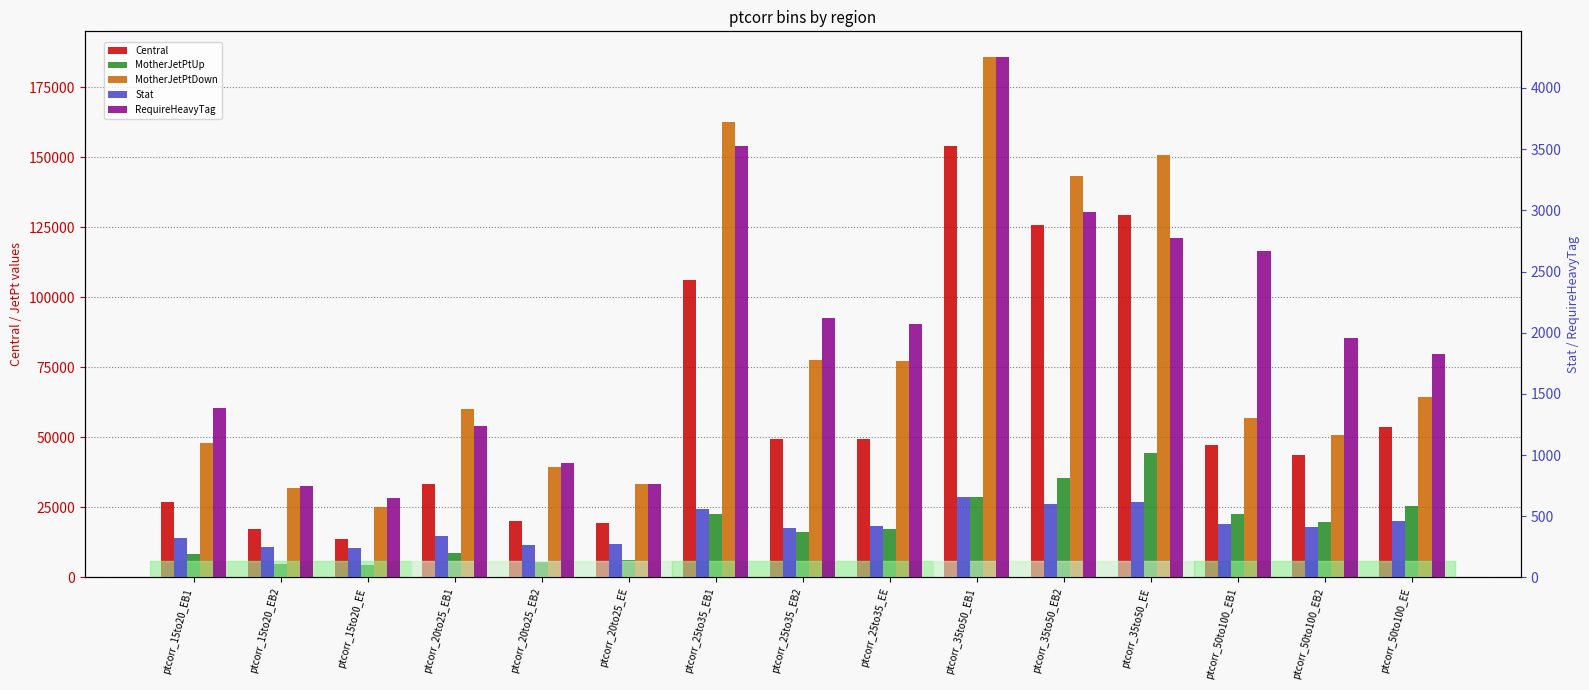

Reading left to right, extract all data points from this chart.

Central: ptcorr_15to20_EB1=27110.9	ptcorr_15to20_EB2=17176.5	ptcorr_15to20_EE=13887.8	ptcorr_20to25_EB1=33477.3	ptcorr_20to25_EB2=20006.5	ptcorr_20to25_EE=19383.1	ptcorr_25to35_EB1=106089.0	ptcorr_25to35_EB2=49537.6	ptcorr_25to35_EE=49408.5	ptcorr_35to50_EB1=153940.1	ptcorr_35to50_EB2=125744.8	ptcorr_35to50_EE=129345.2	ptcorr_50to100_EB1=47348.7	ptcorr_50to100_EB2=43551.8	ptcorr_50to100_EE=53860.1
MotherJetPtUp: ptcorr_15to20_EB1=8294.9	ptcorr_15to20_EB2=4739.7	ptcorr_15to20_EE=4297.4	ptcorr_20to25_EB1=8742.6	ptcorr_20to25_EB2=5465.0	ptcorr_20to25_EE=6103.9	ptcorr_25to35_EB1=22611.2	ptcorr_25to35_EB2=16146.7	ptcorr_25to35_EE=17468.4	ptcorr_35to50_EB1=28759.0	ptcorr_35to50_EB2=35672.2	ptcorr_35to50_EE=44536.4	ptcorr_50to100_EB1=22731.4	ptcorr_50to100_EB2=19863.3	ptcorr_50to100_EE=25569.2
MotherJetPtDown: ptcorr_15to20_EB1=48146.6	ptcorr_15to20_EB2=32024.1	ptcorr_15to20_EE=25129.9	ptcorr_20to25_EB1=60109.4	ptcorr_20to25_EB2=39580.4	ptcorr_20to25_EE=33462.0	ptcorr_25to35_EB1=162376.6	ptcorr_25to35_EB2=77677.4	ptcorr_25to35_EE=77394.5	ptcorr_35to50_EB1=185619.6	ptcorr_35to50_EB2=143284.8	ptcorr_35to50_EE=150774.9	ptcorr_50to100_EB1=56818.5	ptcorr_50to100_EB2=50771.7	ptcorr_50to100_EE=64385.0
Stat: ptcorr_15to20_EB1=319.8	ptcorr_15to20_EB2=253.0	ptcorr_15to20_EE=238.3	ptcorr_20to25_EB1=338.4	ptcorr_20to25_EB2=268.1	ptcorr_20to25_EE=273.5	ptcorr_25to35_EB1=563.5	ptcorr_25to35_EB2=407.8	ptcorr_25to35_EE=423.7	ptcorr_35to50_EB1=660.5	ptcorr_35to50_EB2=597.7	ptcorr_35to50_EE=614.1	ptcorr_50to100_EB1=435.0	ptcorr_50to100_EB2=415.5	ptcorr_50to100_EE=465.3
RequireHeavyTag: ptcorr_15to20_EB1=1387.0	ptcorr_15to20_EB2=746.9	ptcorr_15to20_EE=651.9	ptcorr_20to25_EB1=1236.4	ptcorr_20to25_EB2=935.2	ptcorr_20to25_EE=760.7	ptcorr_25to35_EB1=3528.2	ptcorr_25to35_EB2=2119.2	ptcorr_25to35_EE=2074.9	ptcorr_35to50_EB1=4249.7	ptcorr_35to50_EB2=2984.1	ptcorr_35to50_EE=2775.2	ptcorr_50to100_EB1=2671.5	ptcorr_50to100_EB2=1958.0	ptcorr_50to100_EE=1825.5